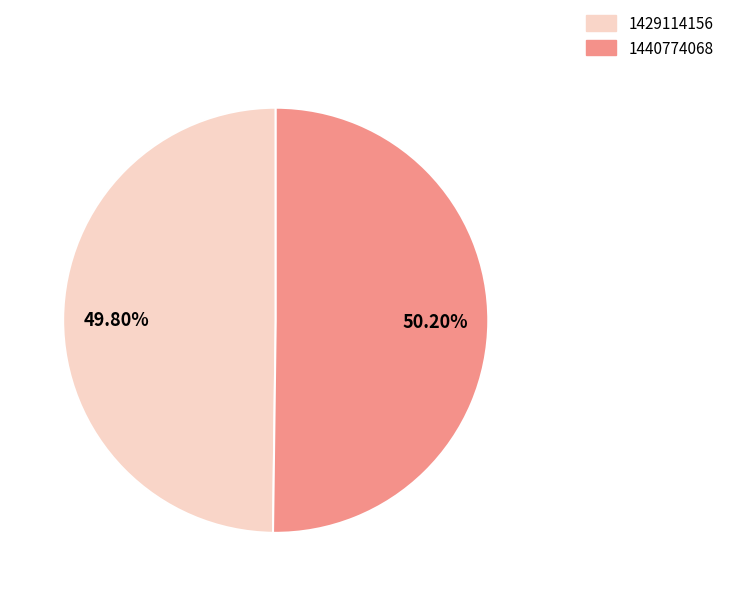

Is it true that 1440774068 is 50% of the pie?

True